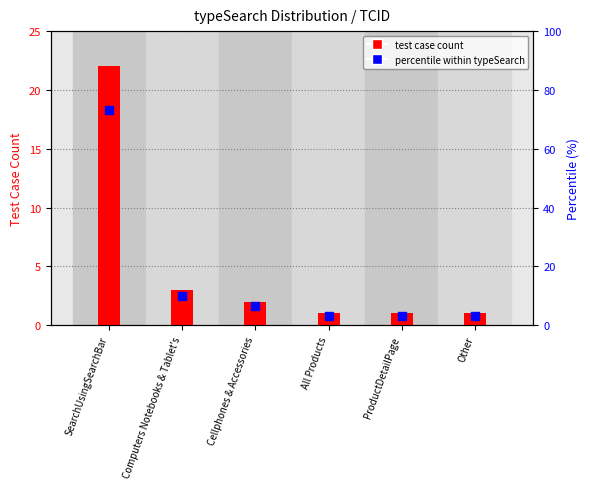

What is the ratio of the value at Computers Notebooks & Tablet's to the value at Cellphones & Accessories?

1.5